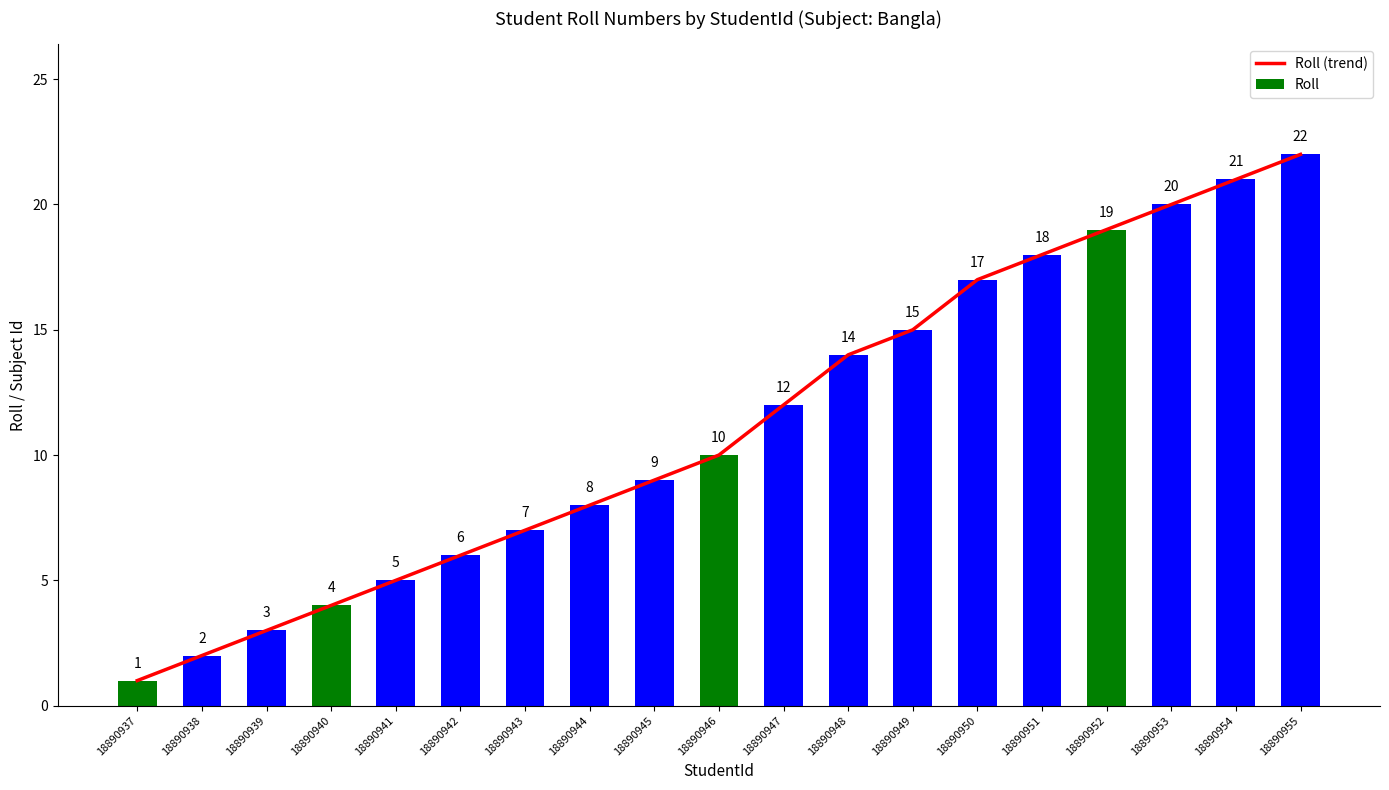

What is the greatest value displayed?

22